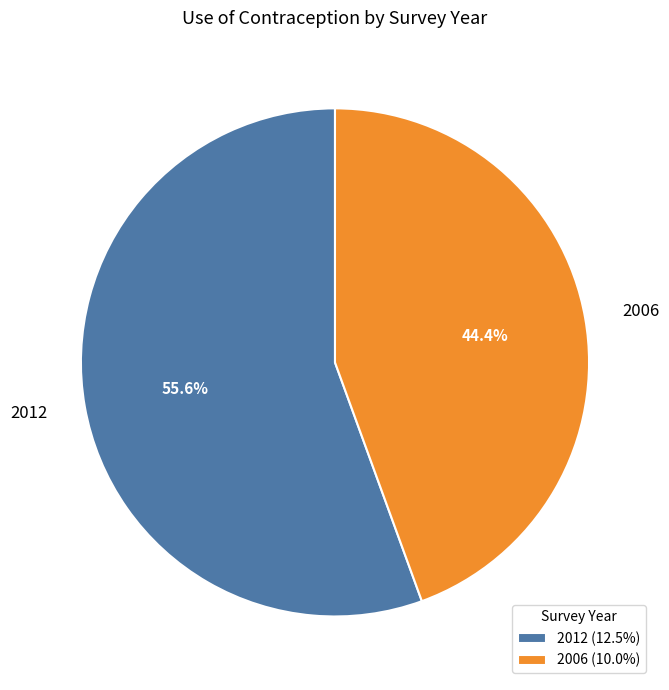

Between 2012 and 2006, which is larger?

2012